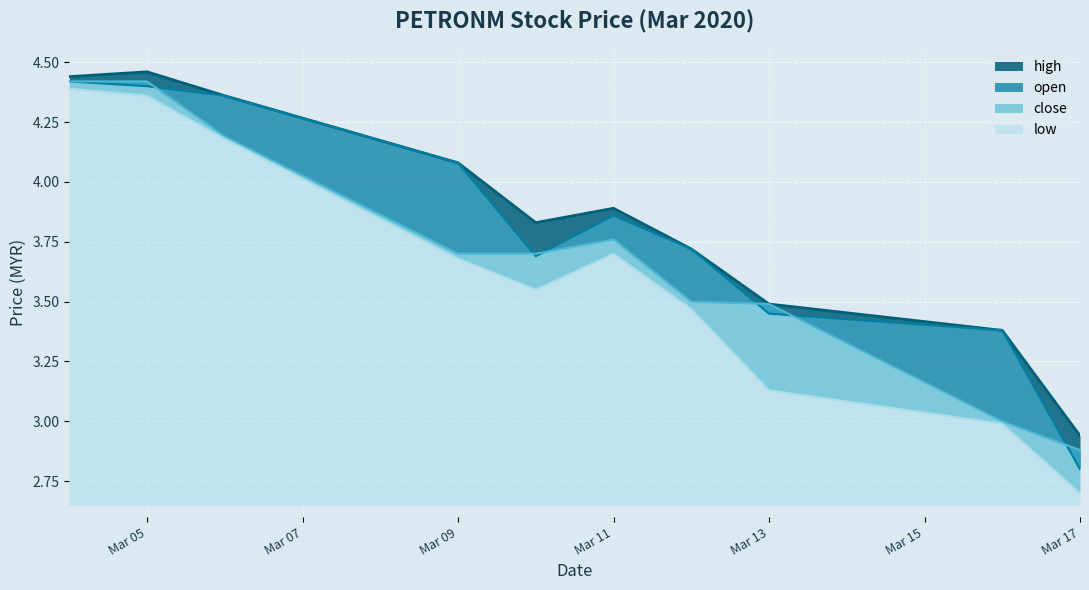

At which category does the chart reach its minimum across all series?

Mar 17